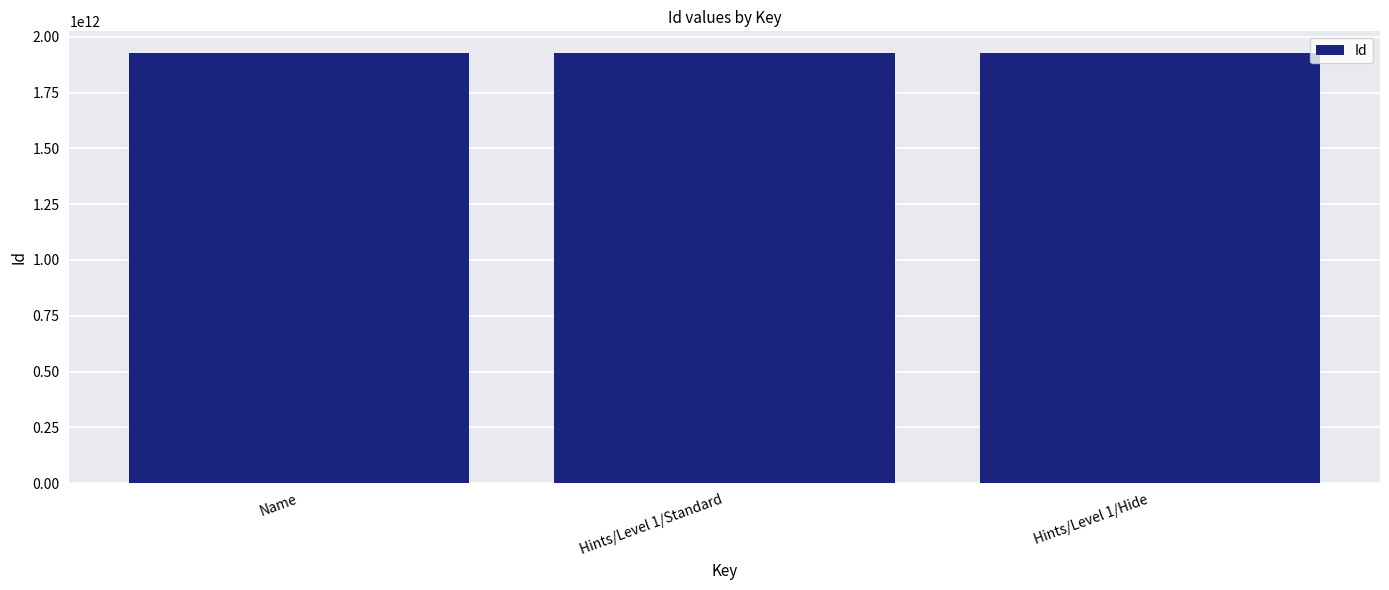

Are the bars grouped side by side (vs. stacked)?

No